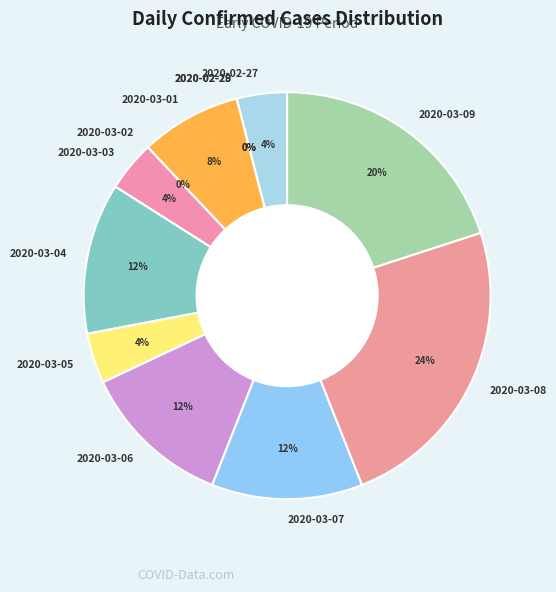

Between 2020-03-04 and 2020-03-07, which is larger?

2020-03-04